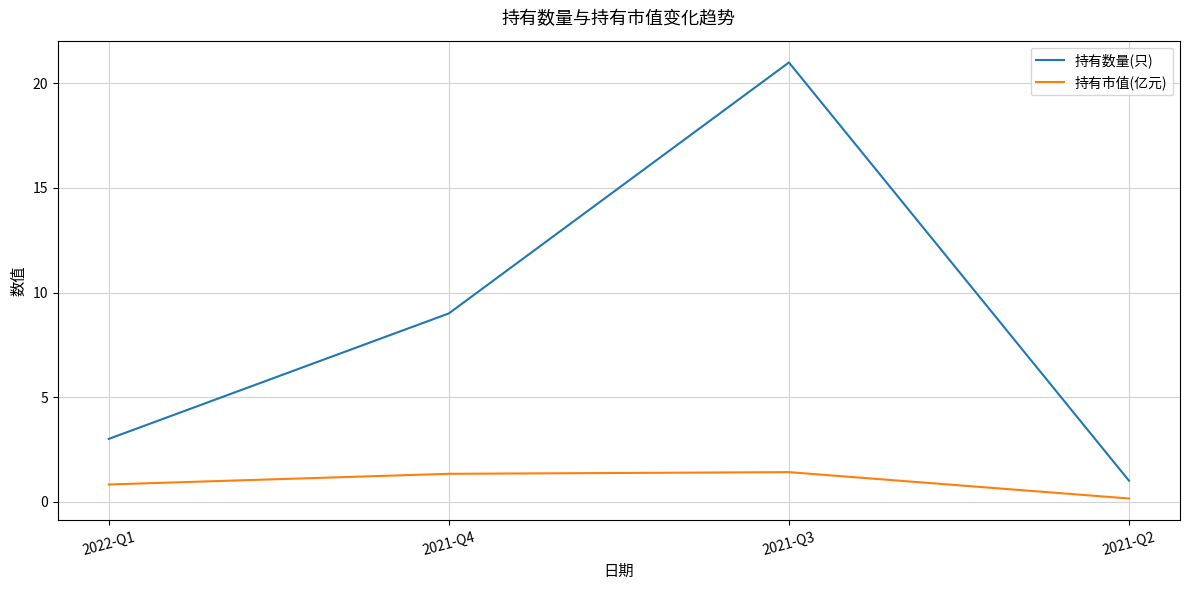

True or false: 持有市值(亿元) has a value of 1.3 at 2021-Q4.

True